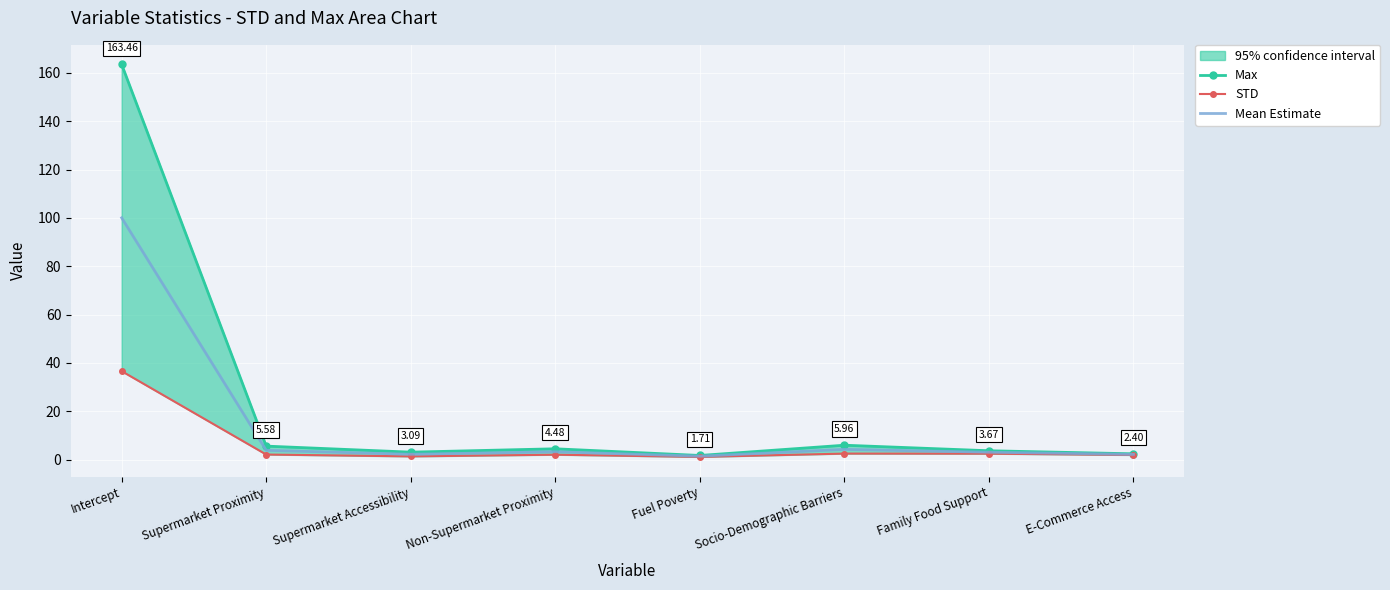

Is the value of Mean Estimate at Family Food Support greater than the value of Max at Socio-Demographic Barriers?

No